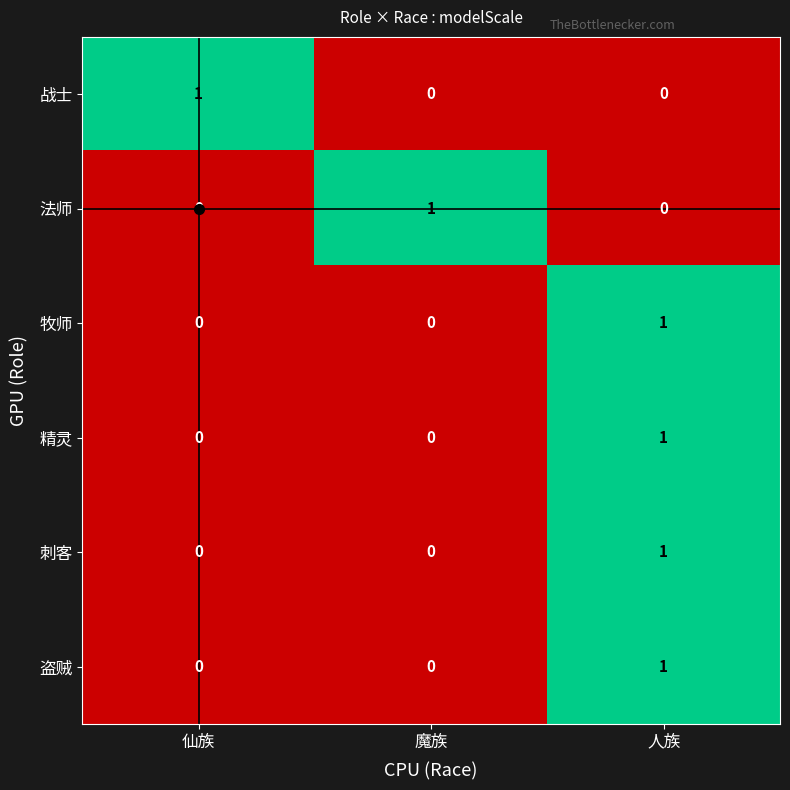

The value of 盗贼 at 魔族 is -1. True or false?

False